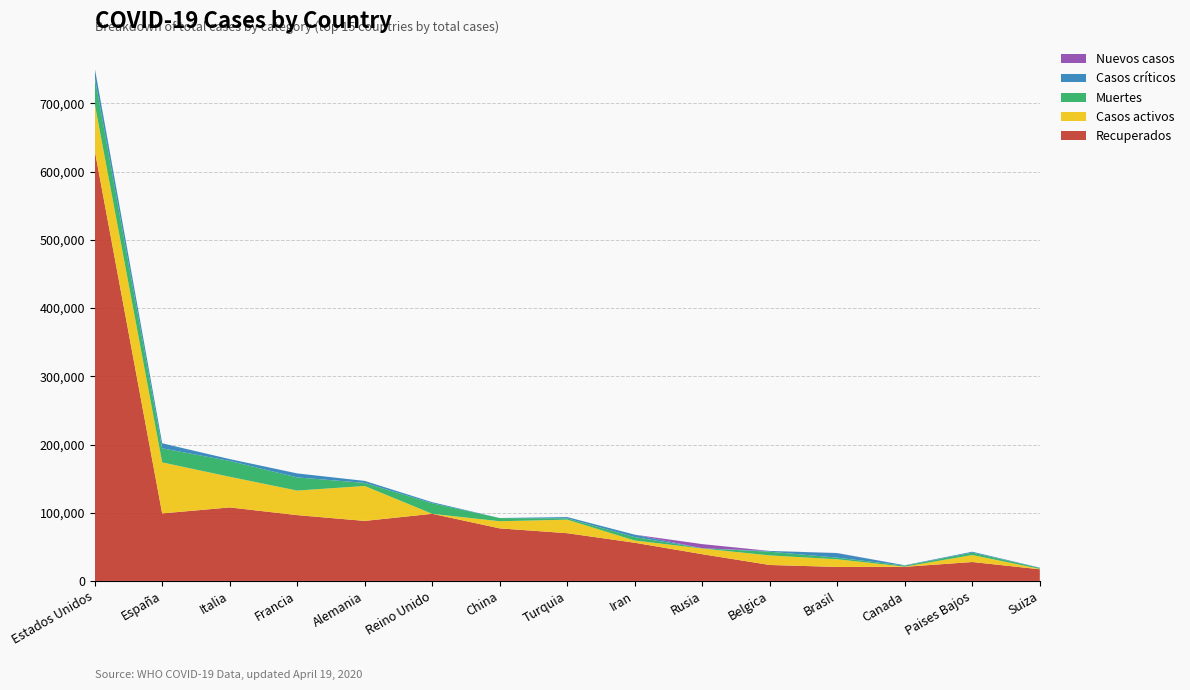

Reading left to right, extract all data points from this chart.

Recuperados: Estados Unidos=631623	España=98980	Italia=107771	Francia=96487	Alemania=88000	Reino Unido=98409	China=77062	Turquia=69986	Iran=55987	Rusia=39201	Belgica=23382	Brasil=20527	Canada=20706	Paises Bajos=27738	Suiza=17100
Casos activos: Estados Unidos=68285	España=74797	Italia=44927	Francia=35983	Alemania=51186	Reino Unido=0	China=10453	Turquia=19850	Iran=3291	Rusia=8348	Belgica=14026	Brasil=11207	Canada=250	Paises Bajos=10214	Suiza=610
Muertes: Estados Unidos=39015	España=20639	Italia=23227	Francia=19323	Alemania=4538	Reino Unido=15464	China=4632	Turquia=1890	Iran=5031	Rusia=361	Belgica=5453	Brasil=2372	Canada=1470	Paises Bajos=3601	Suiza=1368
Casos críticos: Estados Unidos=13551	España=7371	Italia=2733	Francia=5833	Alemania=2922	Reino Unido=1559	China=85	Turquia=1894	Iran=3513	Rusia=8	Belgica=1119	Brasil=6634	Canada=557	Paises Bajos=1279	Suiza=386
Nuevos casos: Estados Unidos=131	España=0	Italia=0	Francia=0	Alemania=0	Reino Unido=0	China=16	Turquia=0	Iran=0	Rusia=6060	Belgica=0	Brasil=203	Canada=0	Paises Bajos=0	Suiza=0